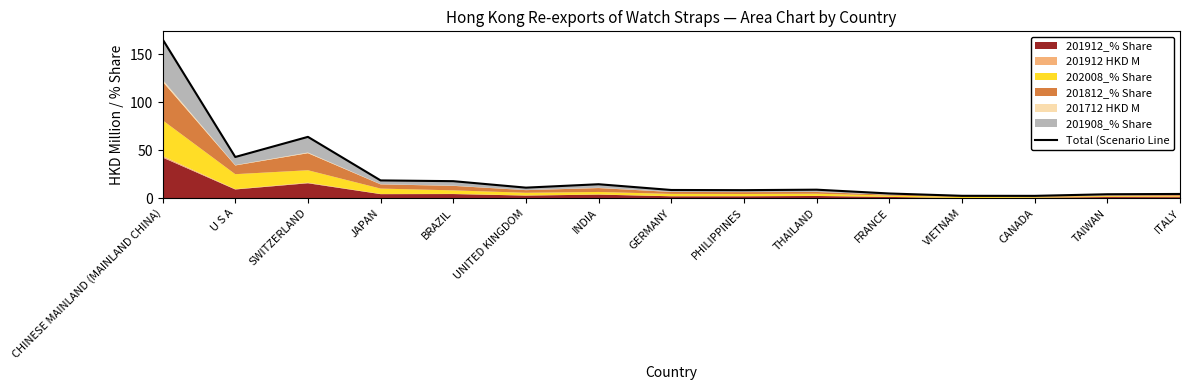

True or false: the data has more than 0 interior local peaks.

True